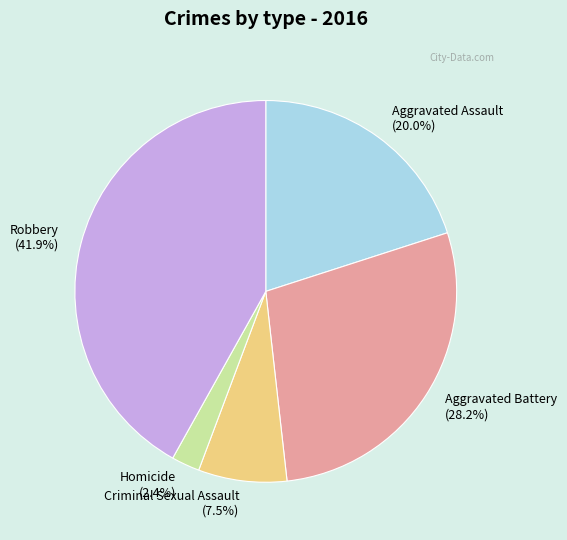

Between Robbery (41.9%) and Criminal Sexual Assault (7.5%), which is larger?

Robbery (41.9%)